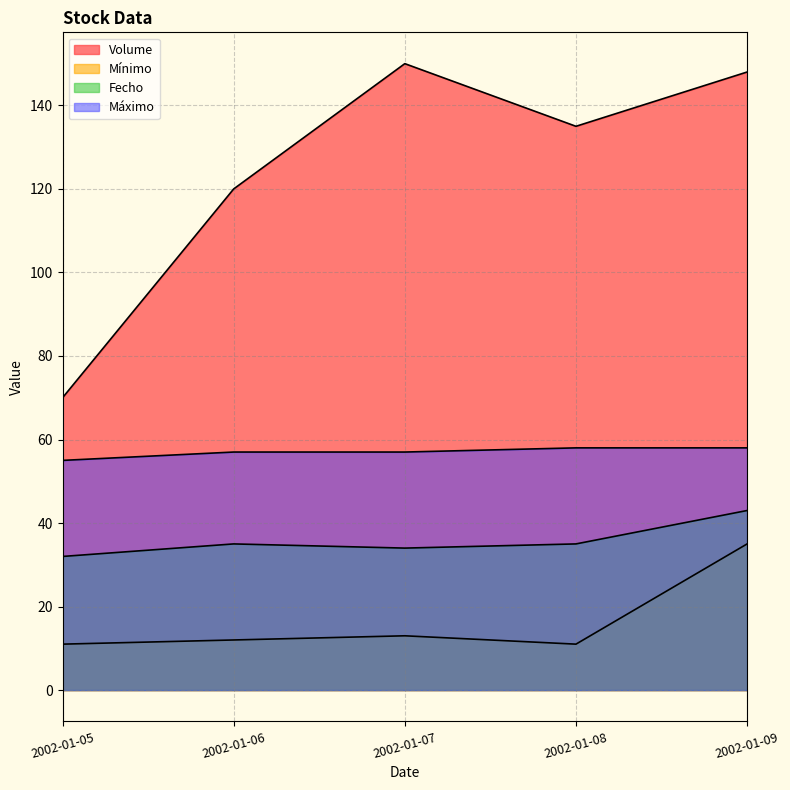

Where is the first local minimum for Volume?

2002-01-08